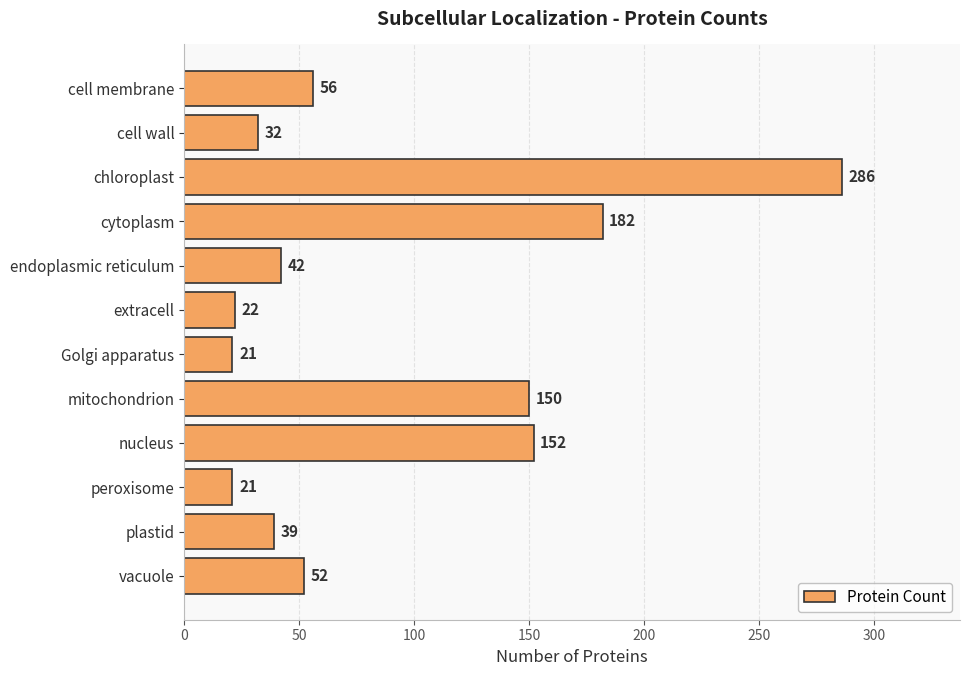

Count the number of categories in the chart.

12